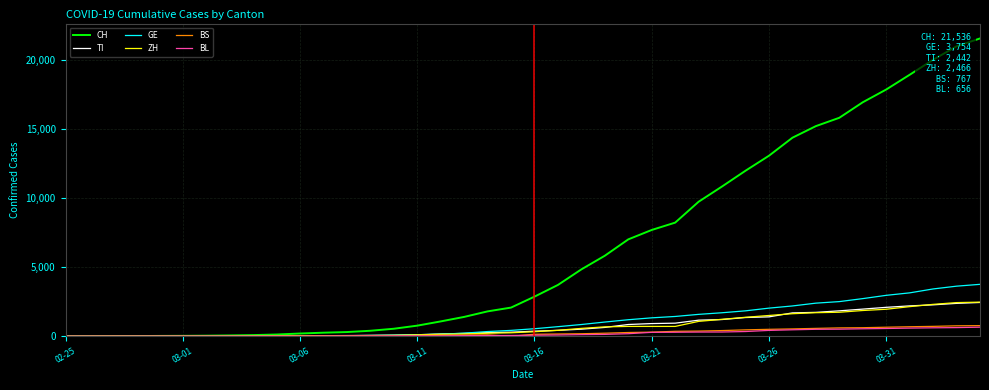

What is the average value of the CH series?

6411